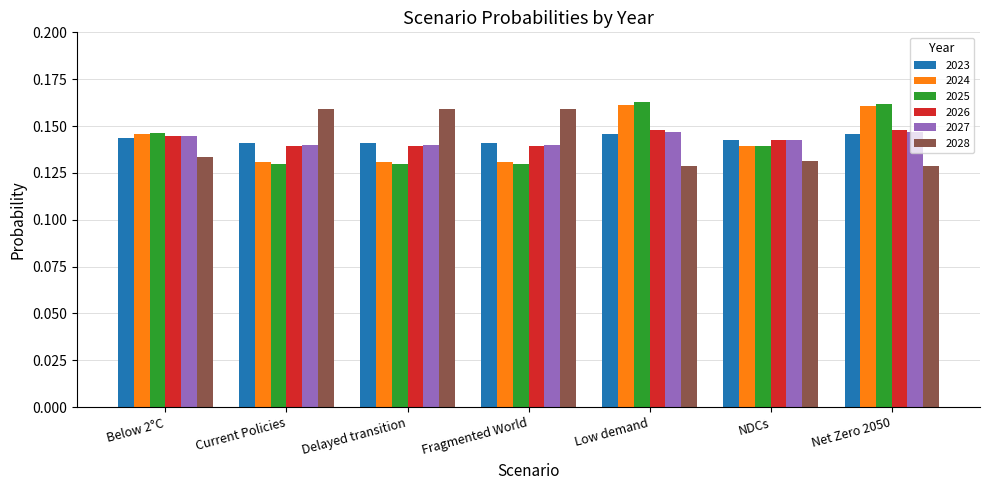

The value of 2028 at Fragmented World is 0.3. True or false?

False